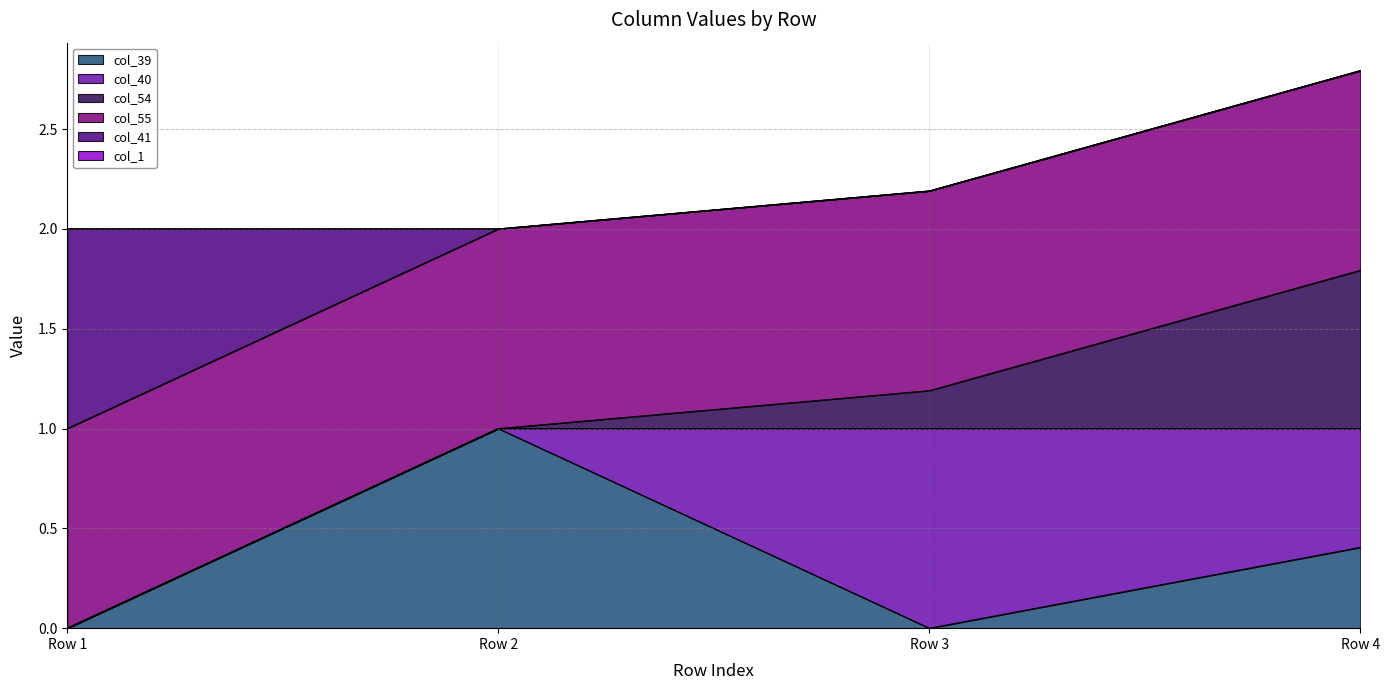

Which category has the highest value in the col_39 series?

Row 2